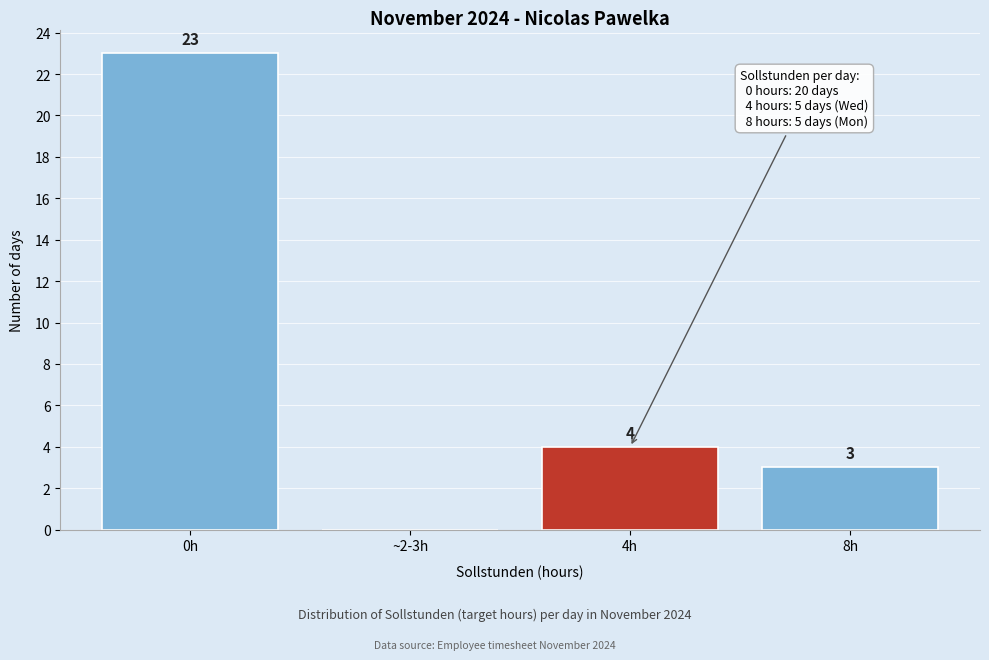

Reading left to right, list all the values displayed in this chart.

0h=23	~2-3h=0	4h=4	8h=3